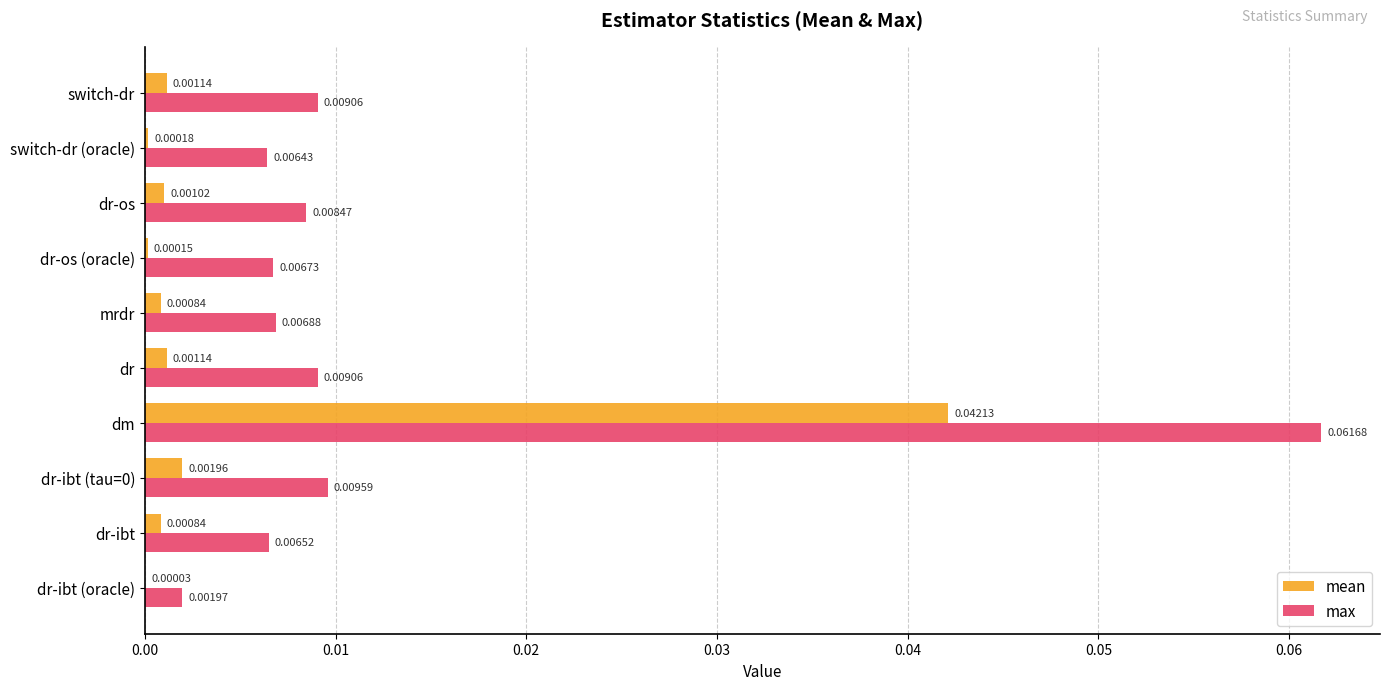

Which series has the largest total across all categories?

max